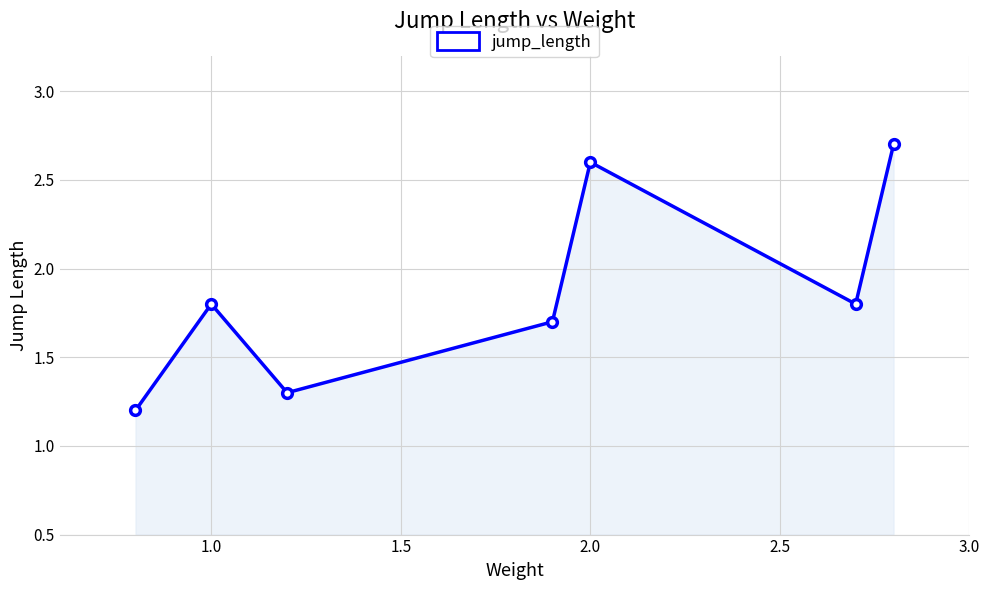

Reading left to right, what are all the values shown in this chart?

1.2	1.8	1.3	1.7	2.6	1.8	2.7